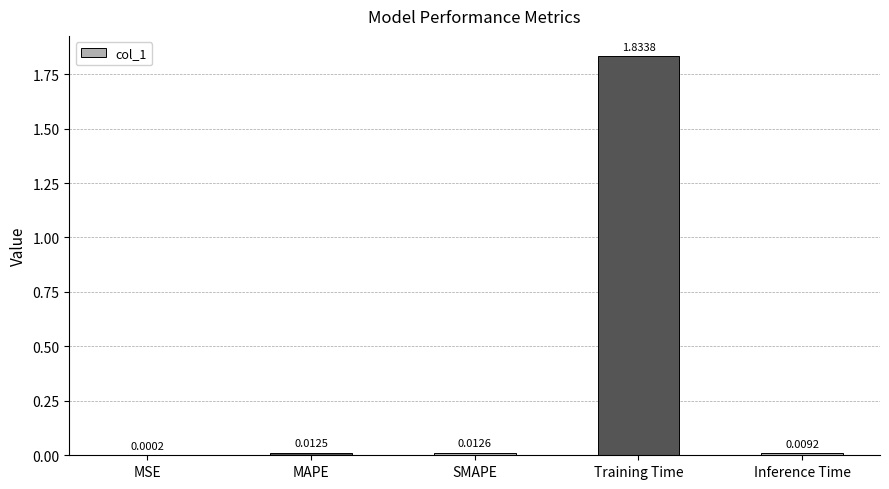

Which label corresponds to the largest value in the chart?

Training Time